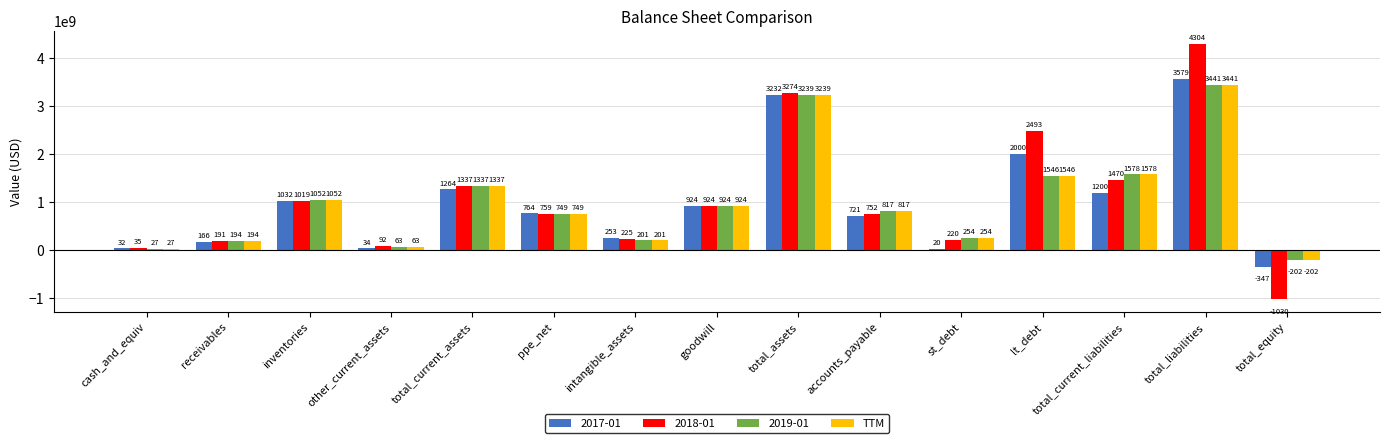

Reading left to right, what are all the values shown in this chart?

cash_and_equiv=27146000	receivables=194300000	inventories=1052306000	other_current_assets=63454000	total_current_assets=1337206000	ppe_net=748778000	intangible_assets=200874000	goodwill=924130000	total_assets=3239285000	accounts_payable=816880000	st_debt=254377000	lt_debt=1546471000	total_current_liabilities=1577688000	total_liabilities=3441369000	total_equity=-202084000